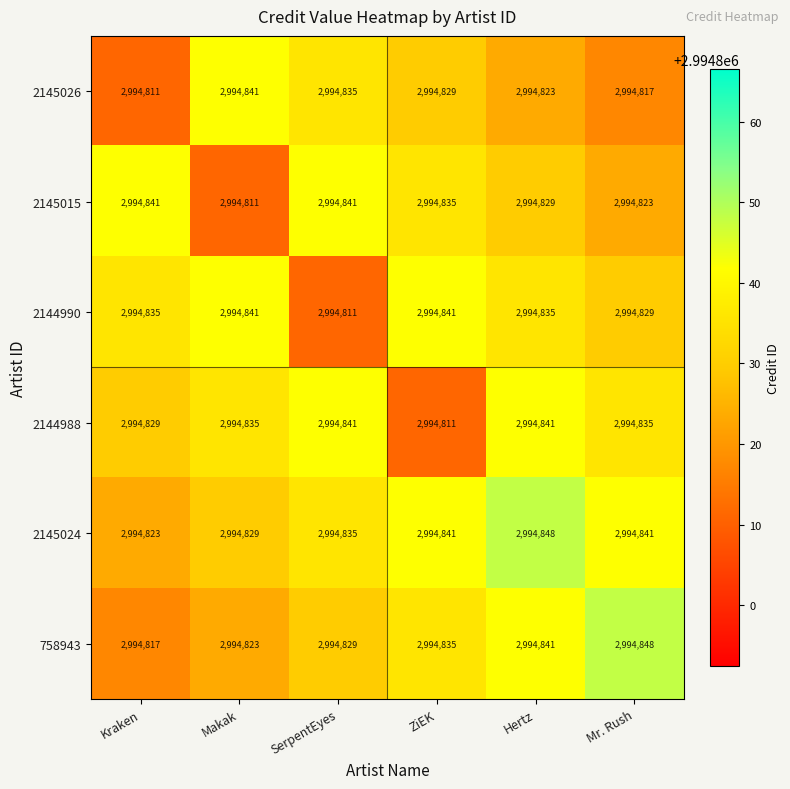

What is the average value of the 2144988 series?

2994832